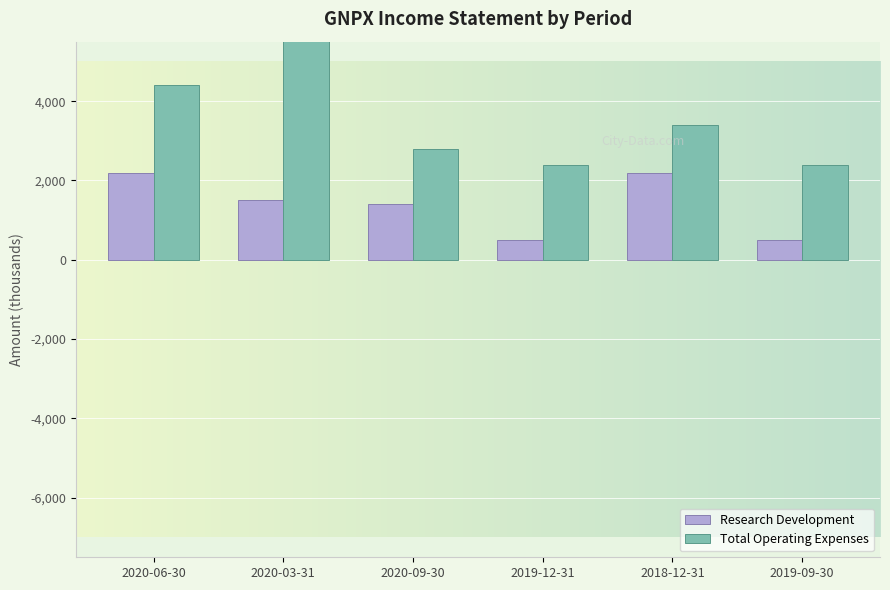

What position from the right is 2018-12-31?

2